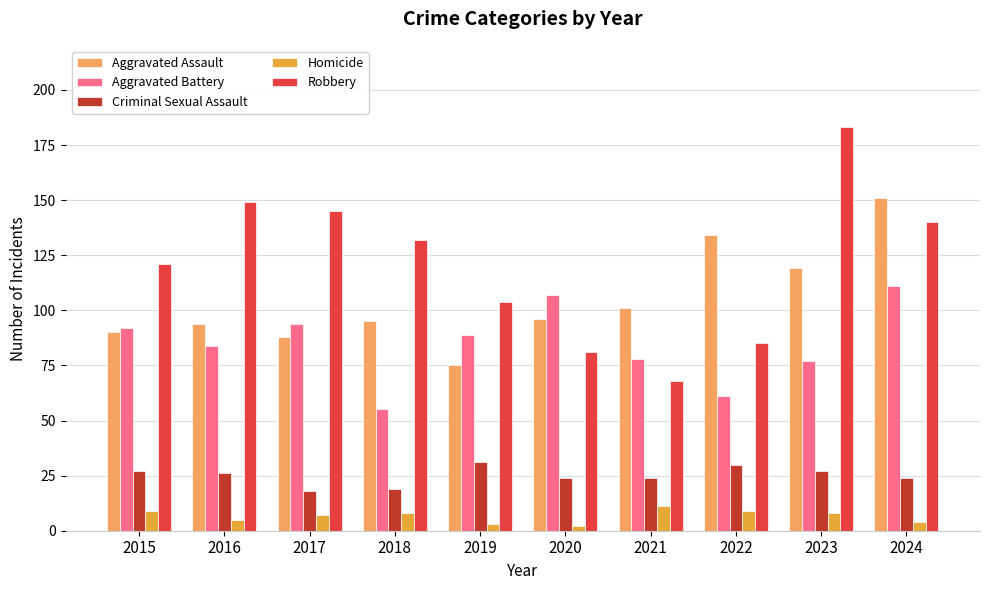

Rank the series by their maximum value, from highest to lowest.

Robbery, Aggravated Assault, Aggravated Battery, Criminal Sexual Assault, Homicide